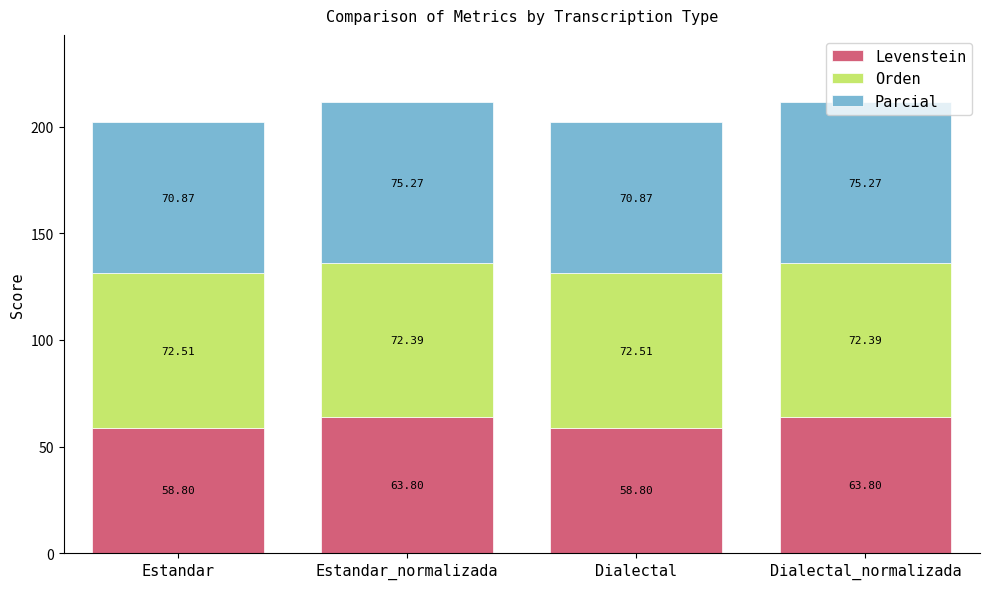

What is the total value across all series at Estandar?

202.2